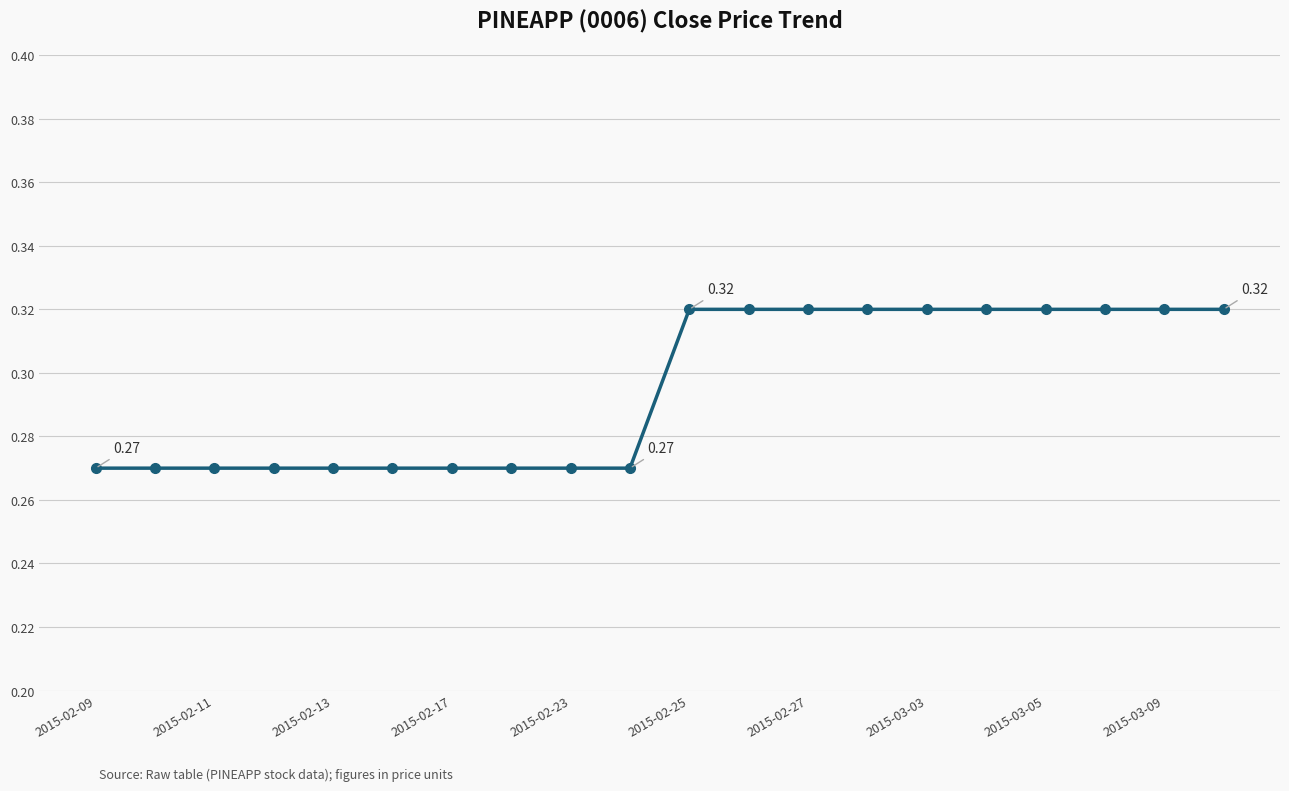

What is the sum of all values?

5.9